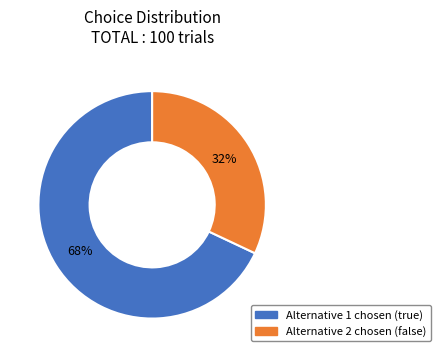

How many segments does this pie chart have?

2